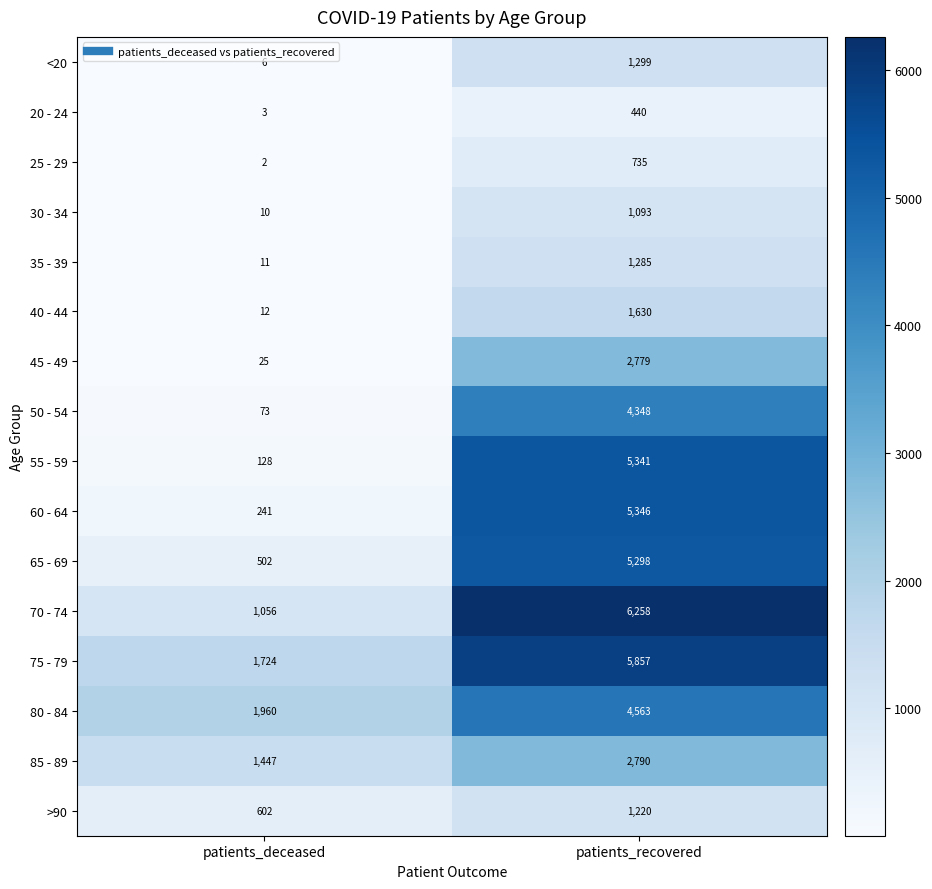

Between patients_deceased and patients_recovered, which series saw the biggest shift?

55 - 59